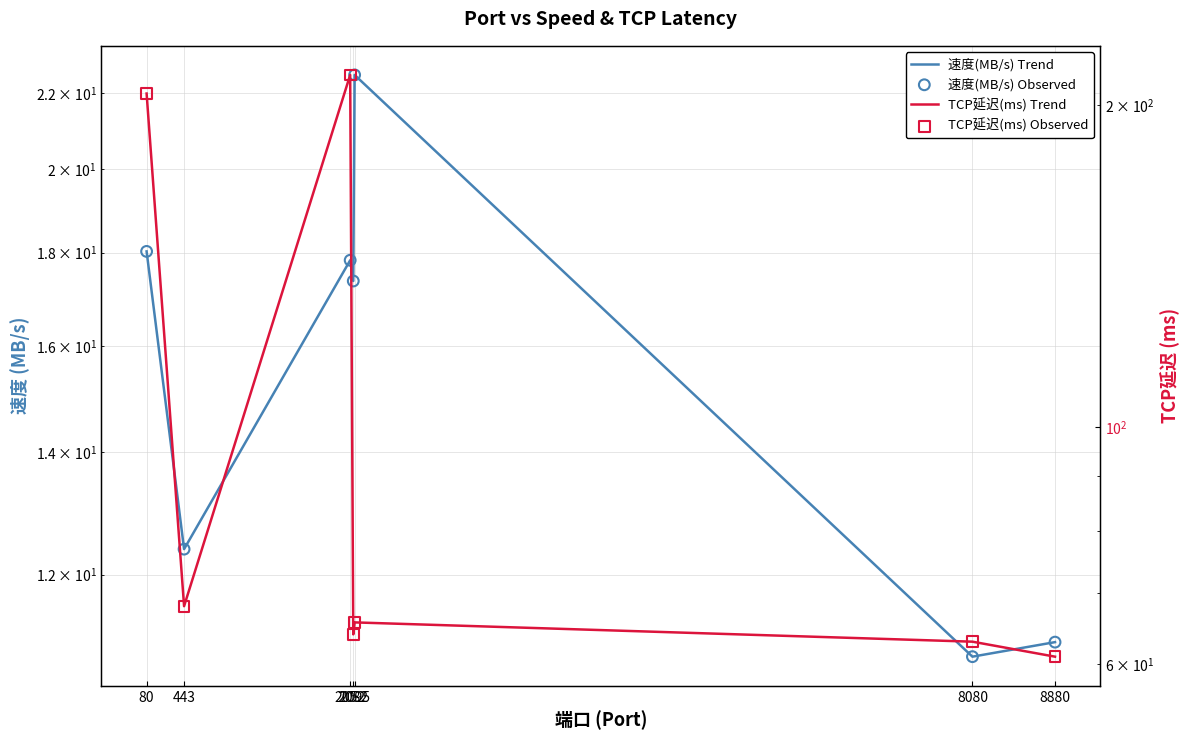

Which series reaches the maximum Y coordinate?

TCP延迟(ms) Trend